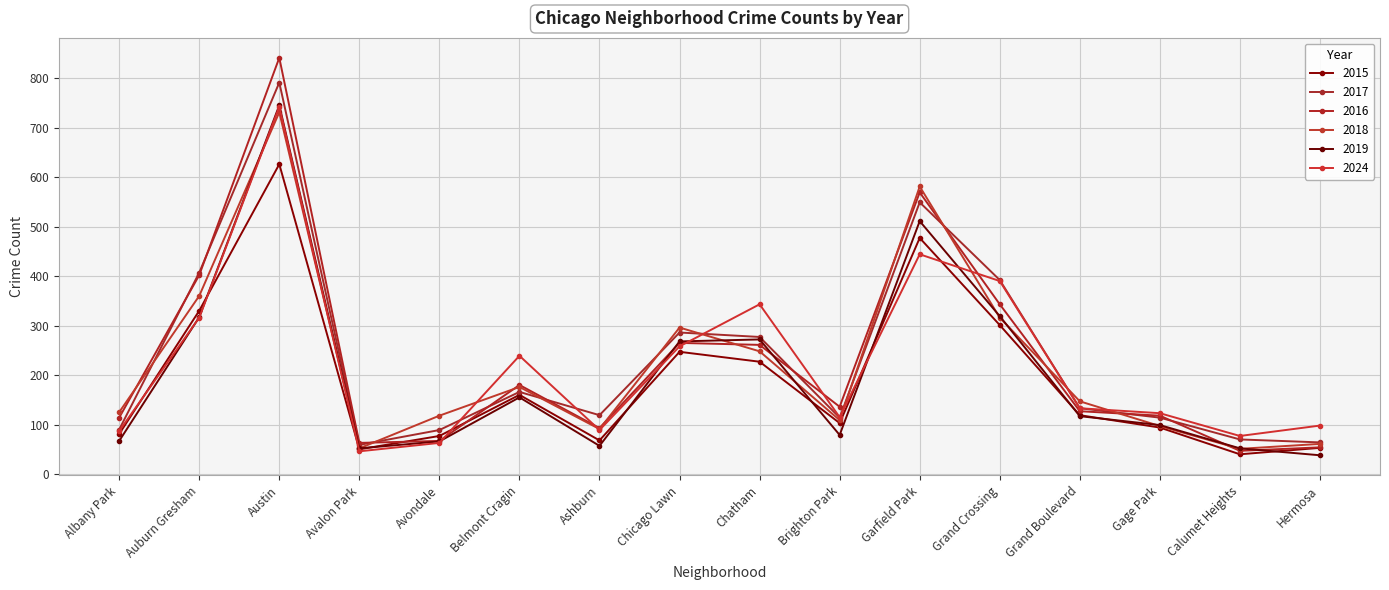

Does the chart have visible grid lines?

Yes